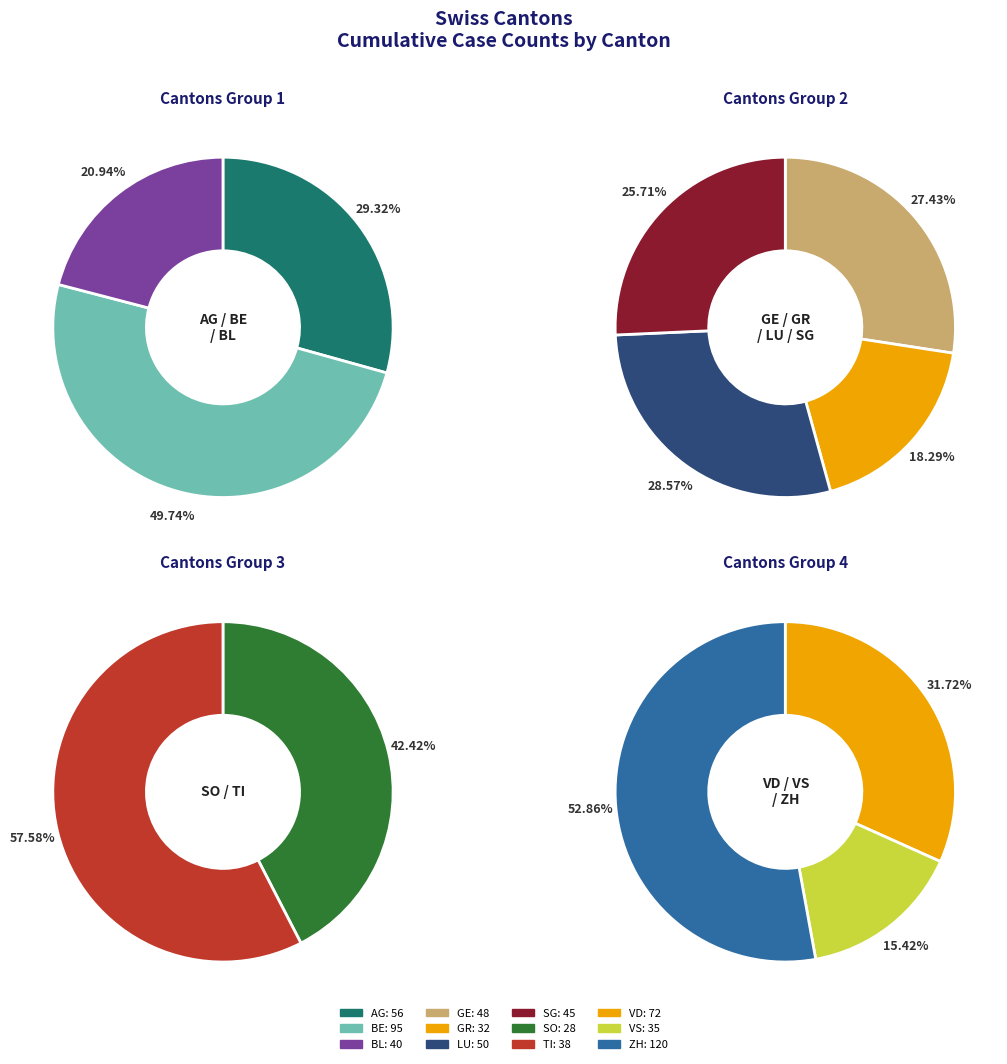

True or false: VS accounts for 5% of the total.

True